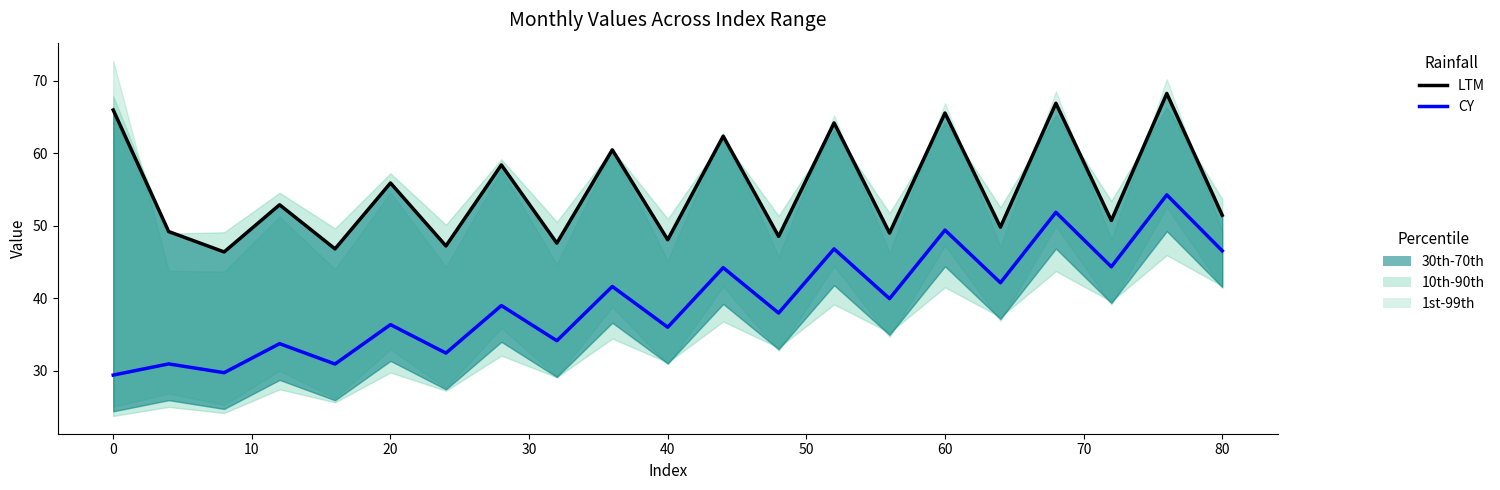

What is the approximate value of CY at 10?

29.7